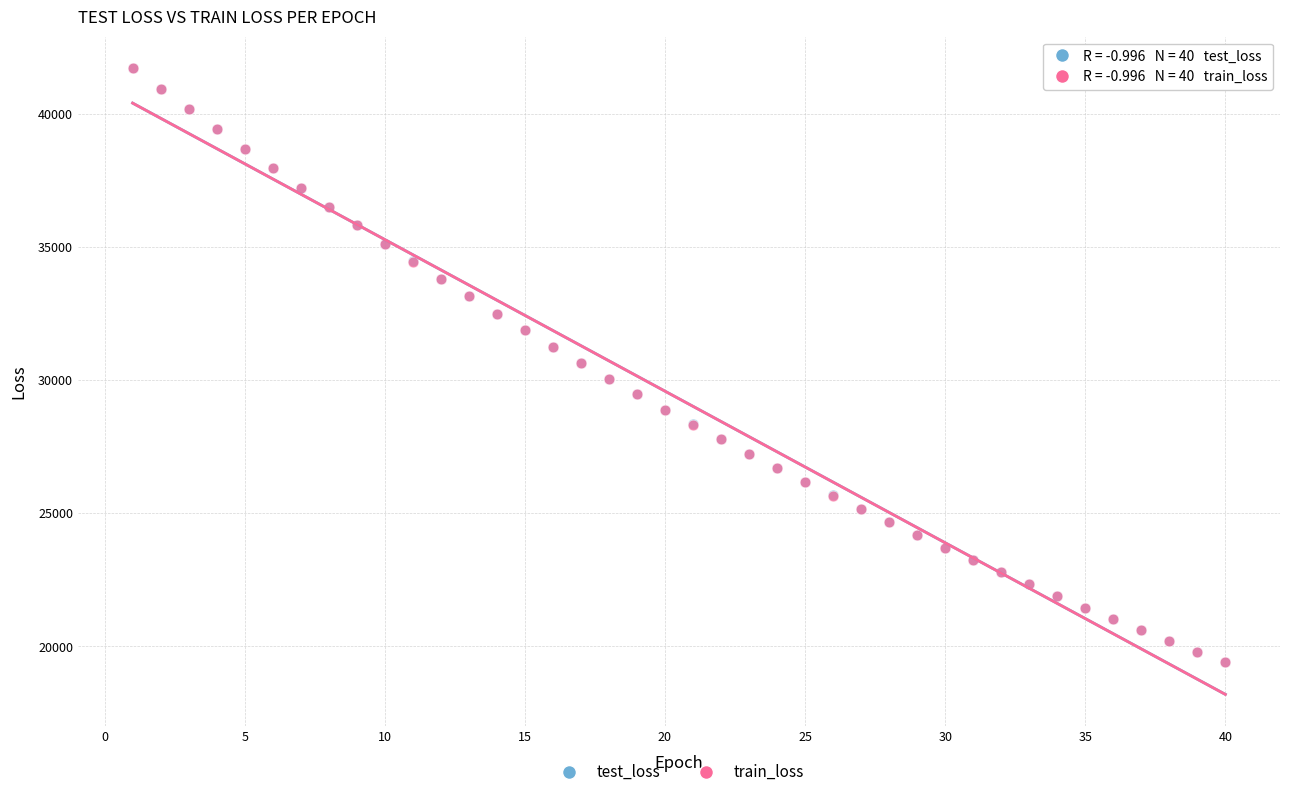

What are all the series names shown in the legend?

test_loss, train_loss